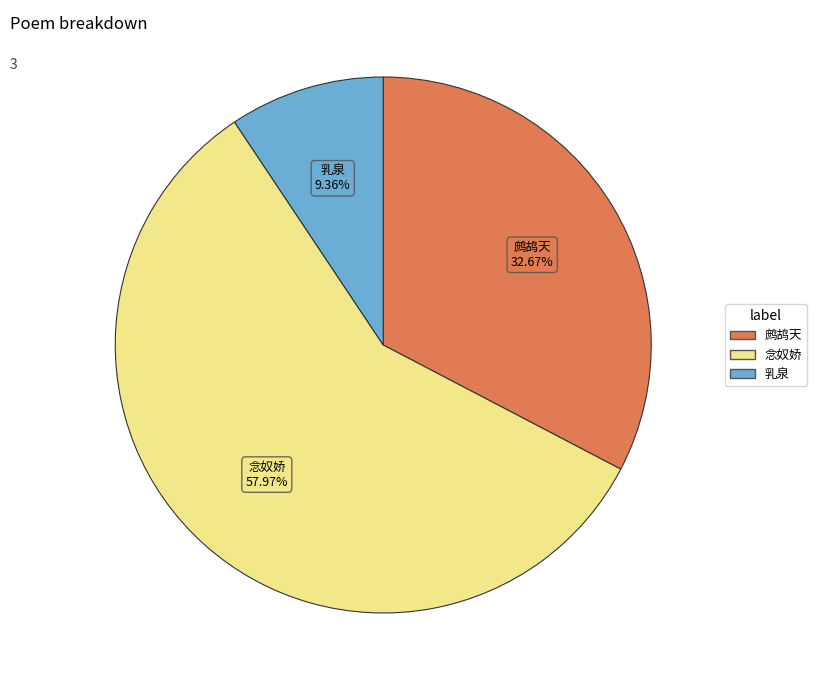

Which slice represents more than half of the pie?

念奴娇